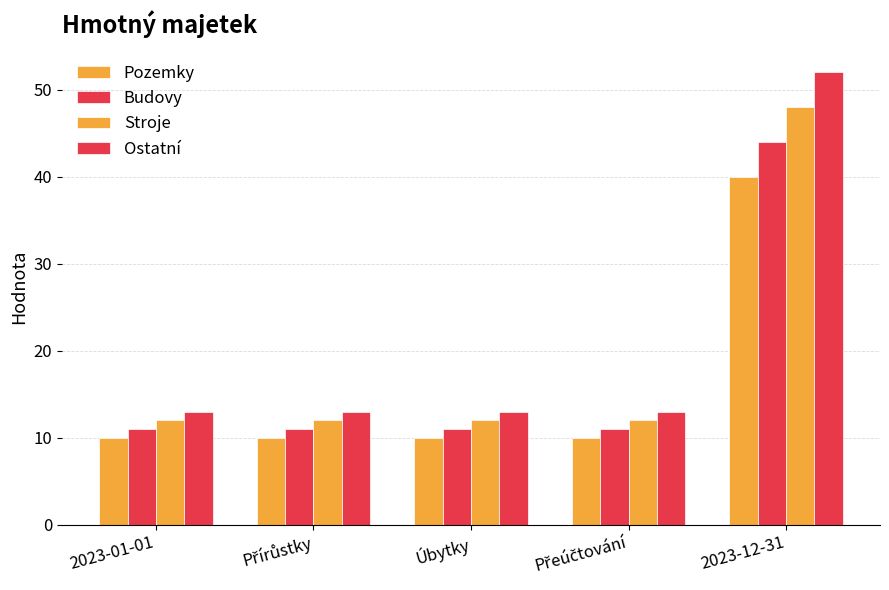

Reading left to right, extract all data points from this chart.

Pozemky: 10	10	10	10	40
Budovy: 11	11	11	11	44
Stroje: 12	12	12	12	48
Ostatní: 13	13	13	13	52